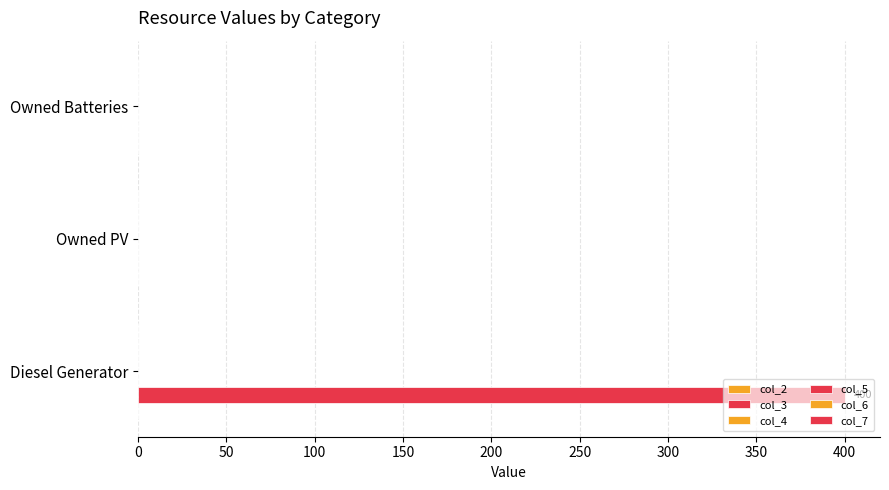

Are the bars horizontal?

Yes